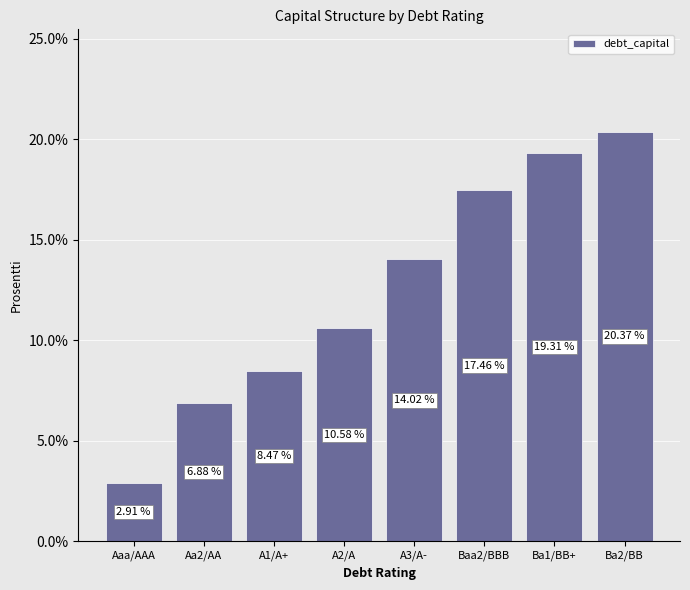

At which label does the data first exceed 14?

A3/A-